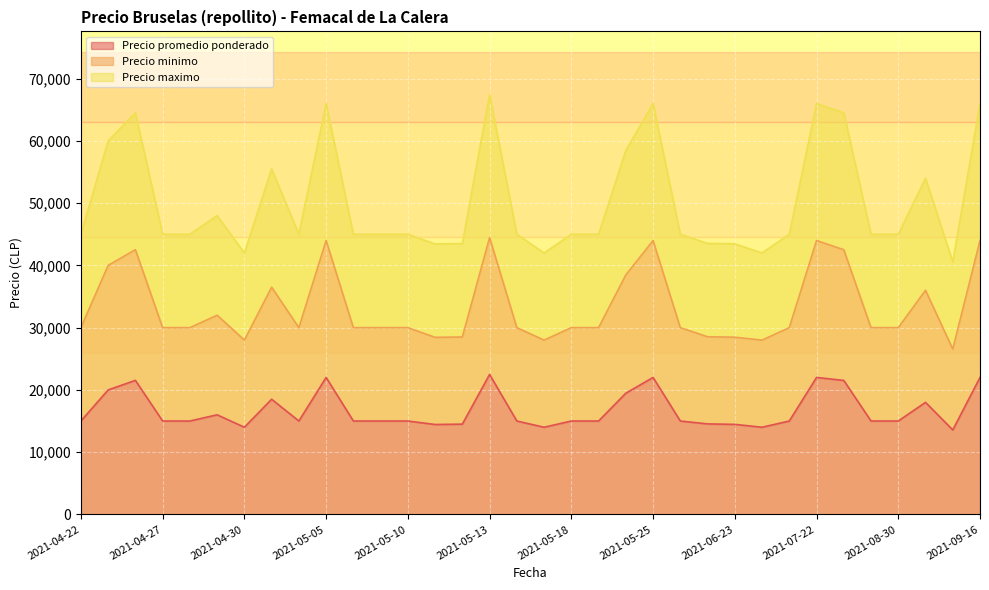

True or false: Precio promedio ponderado and Precio maximo intersect in this chart.

False